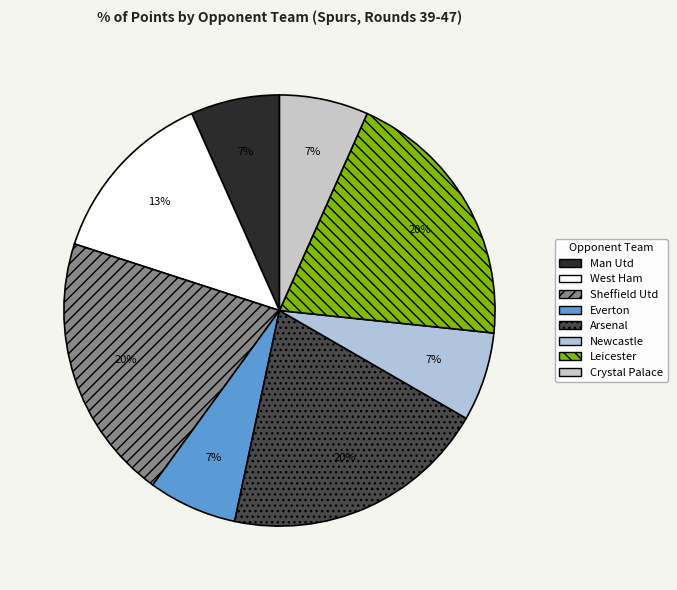

Between Sheffield Utd and Newcastle, which is larger?

Sheffield Utd